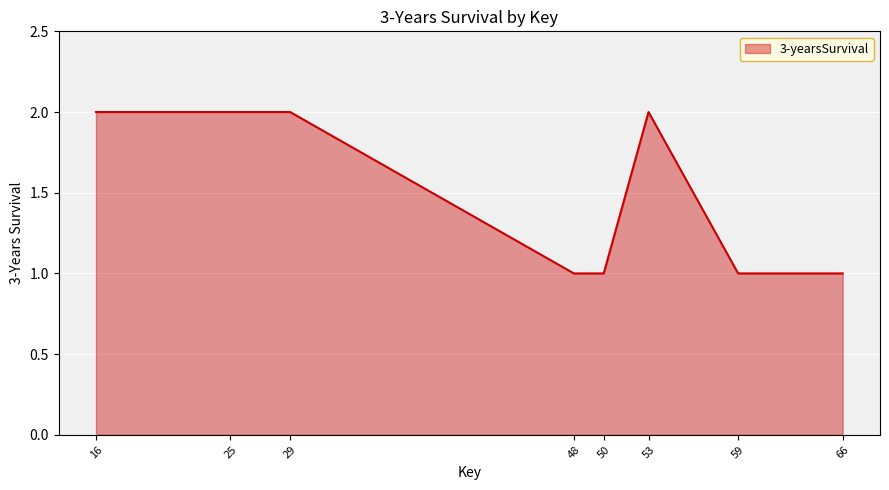

Between 66 and 16, which is larger?

16